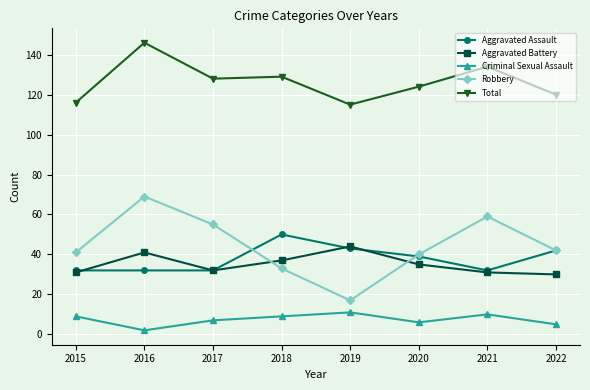

At which category does Criminal Sexual Assault reach its first local valley?

2016